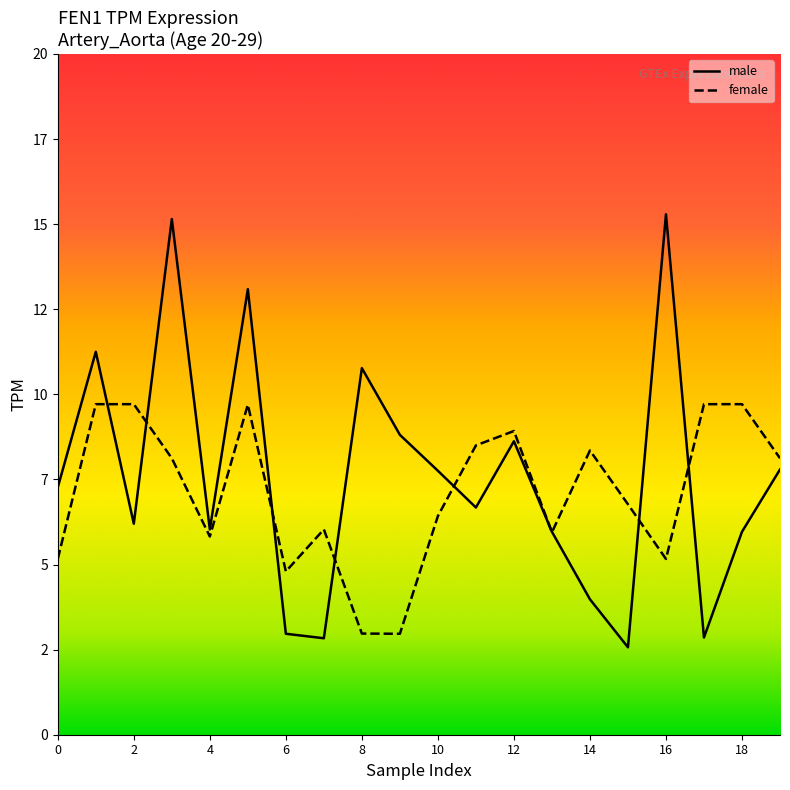

How many distinct data groups are displayed?

2